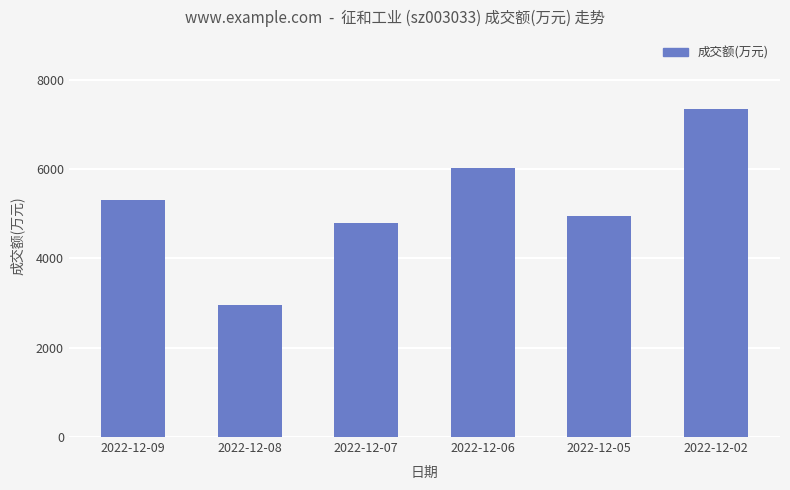

The value at 2022-12-07 is 8384. True or false?

False